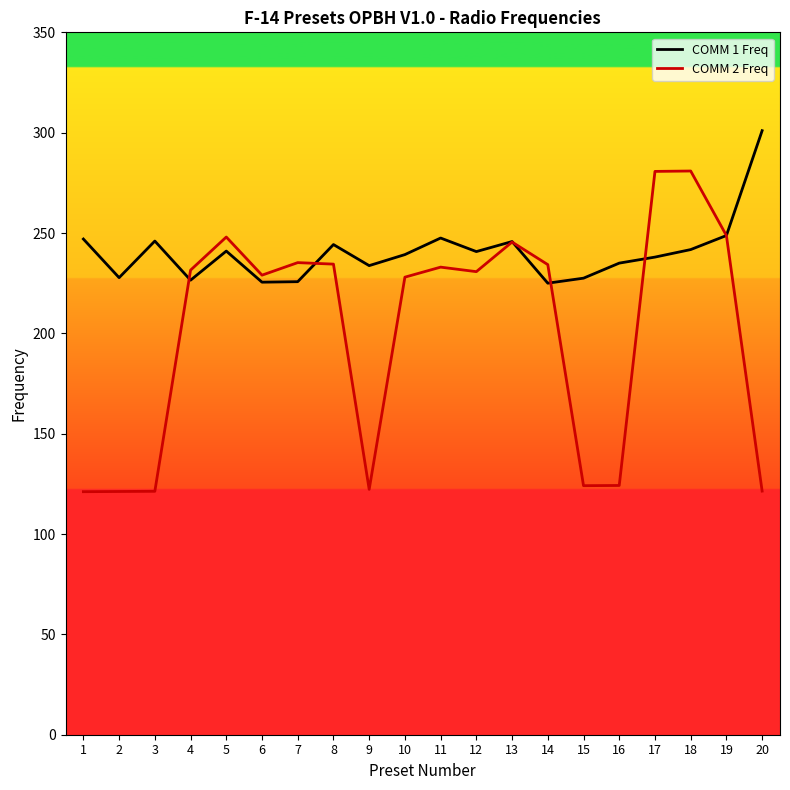

Is it true that COMM 2 Freq equals 228.0 at 10?

True